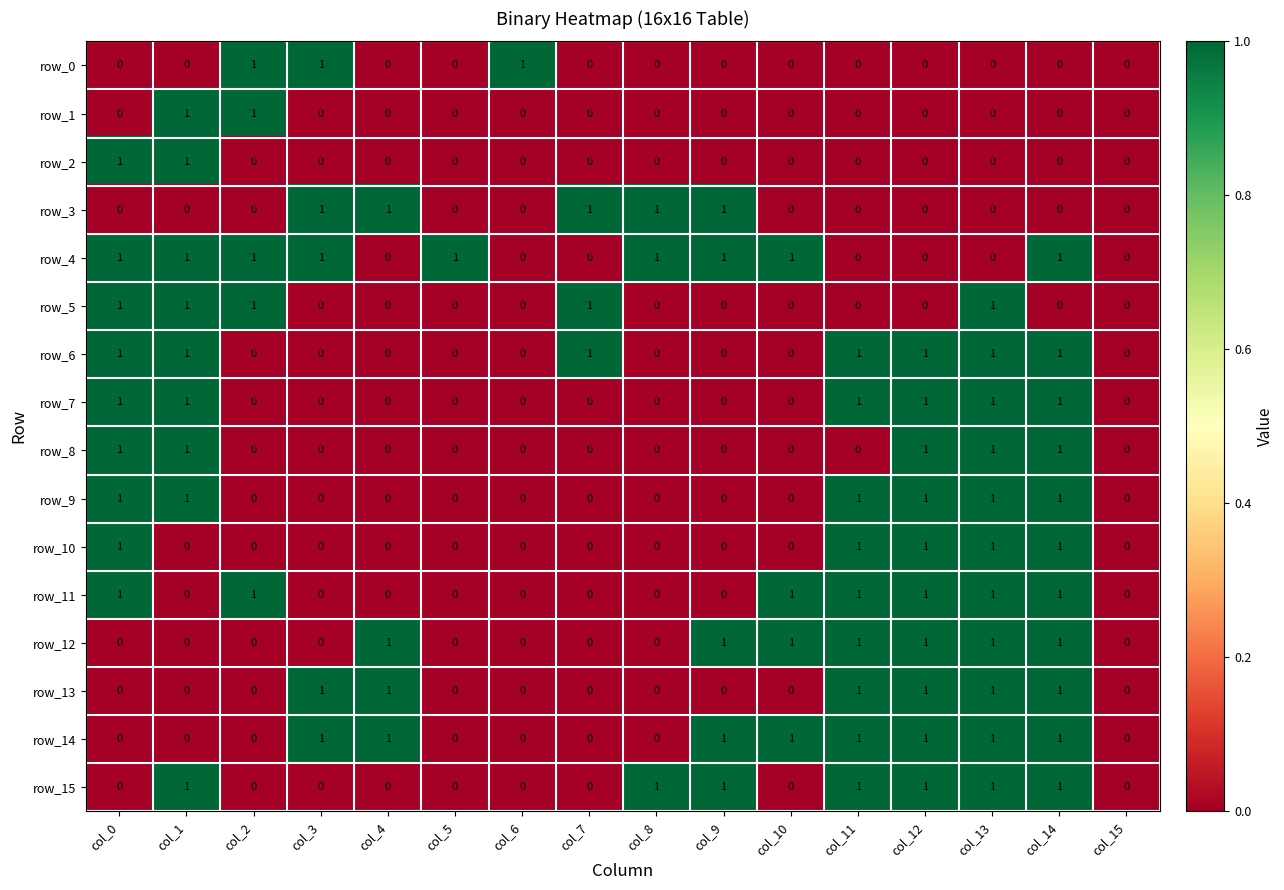

What is the difference between the row_11 values at col_1 and col_10?

1